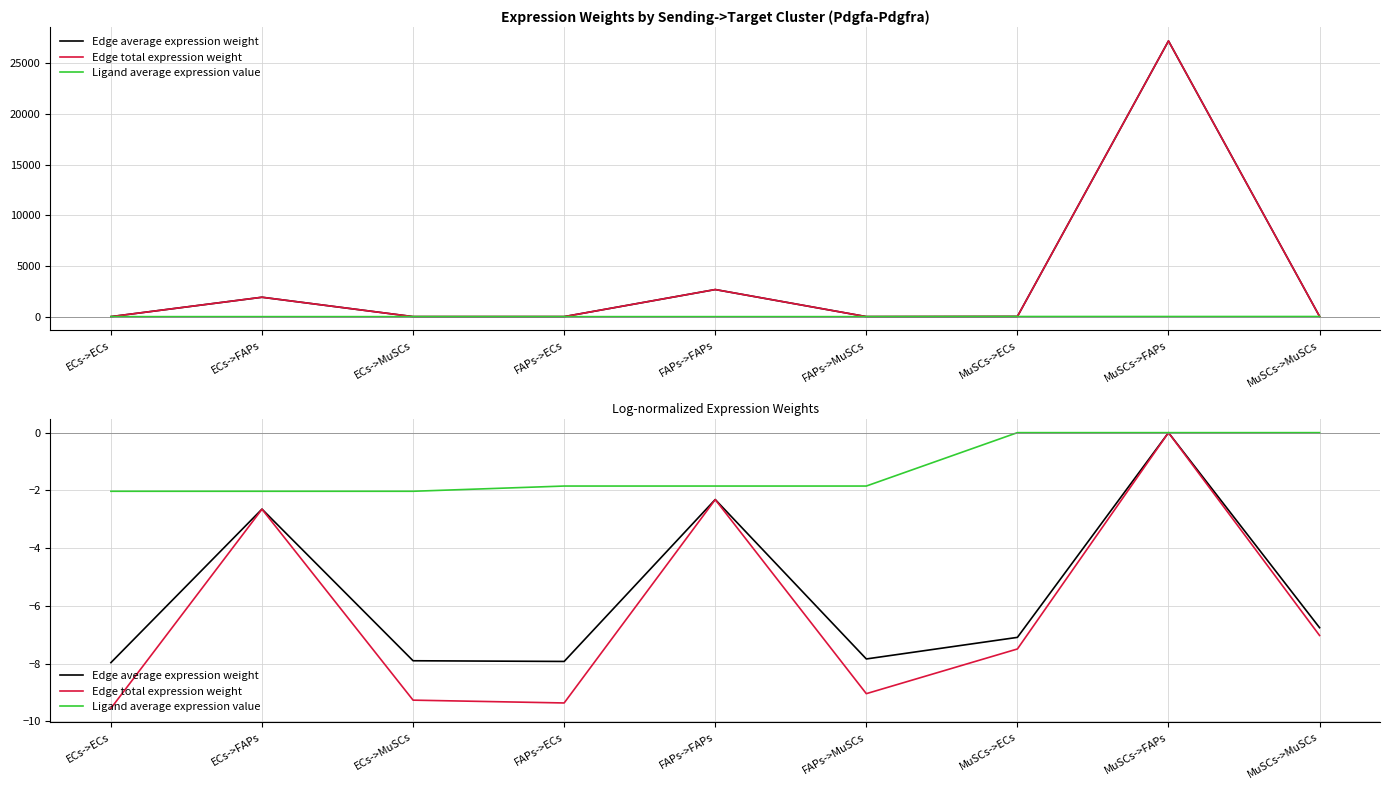

What is the approximate value of Edge average expression weight at FAPs->ECs?

-7.9